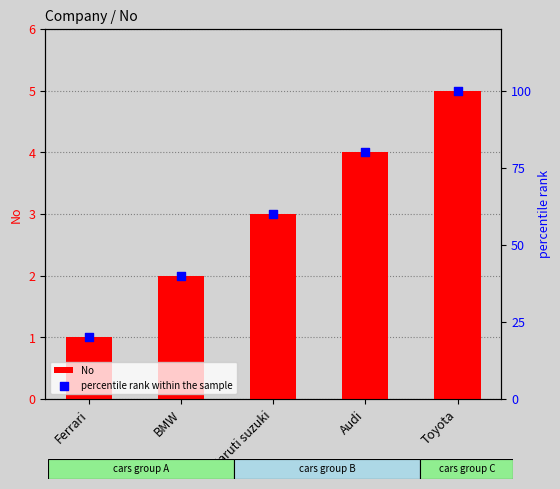

Which series contains the highest Y value?

percentile rank within the sample